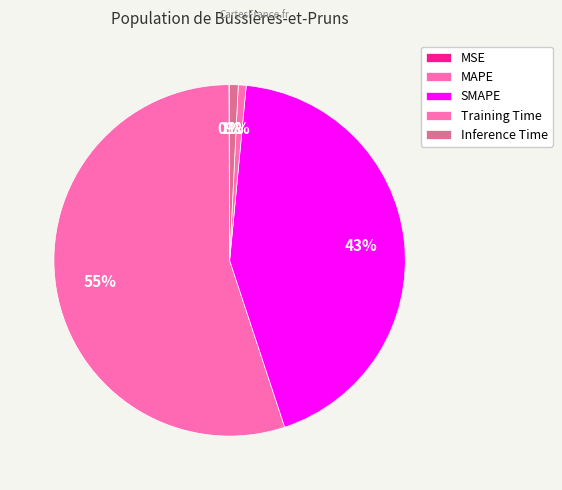

How many slices are in this pie chart?

5